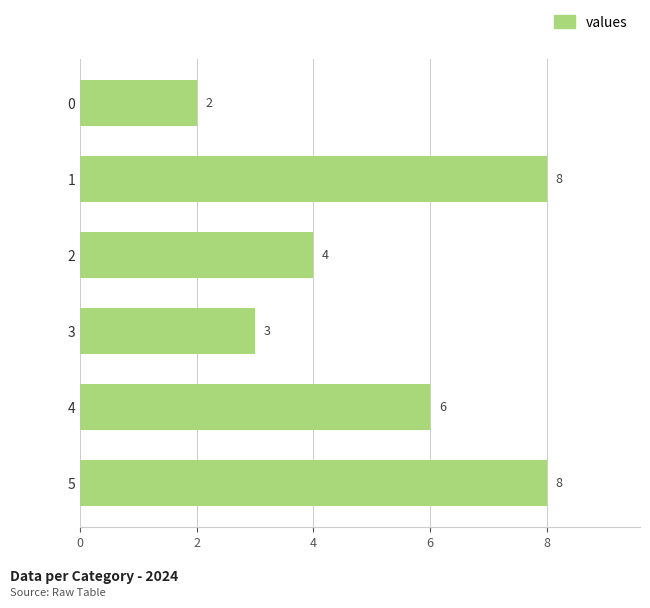

Read the value at 4.

6